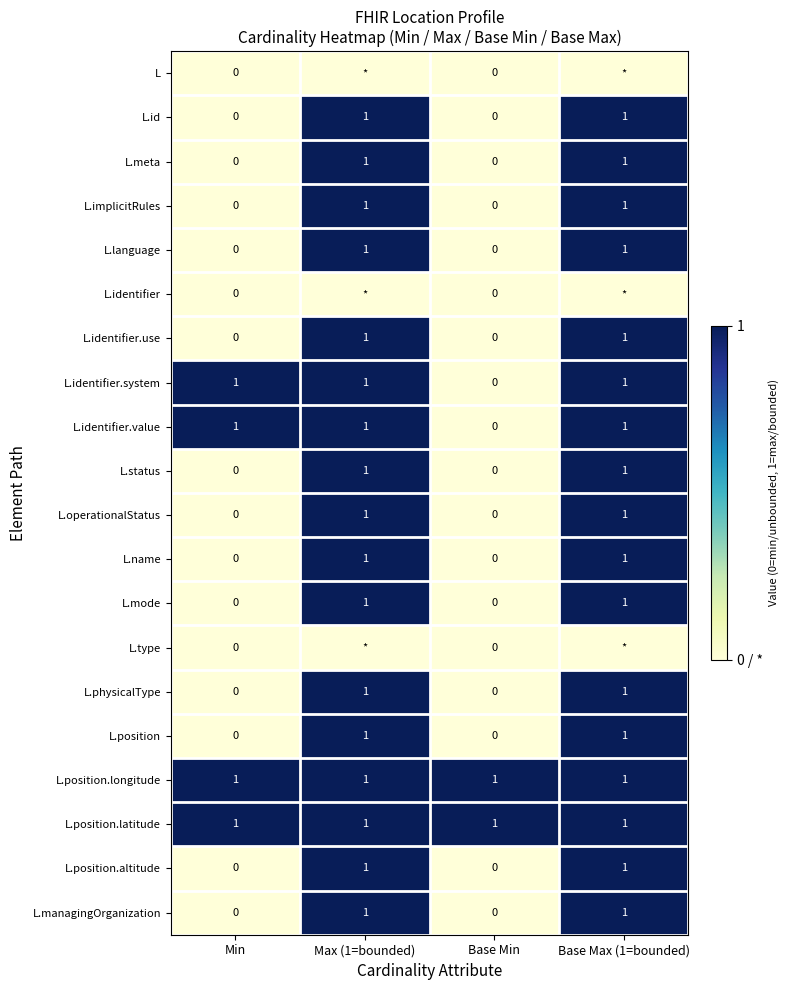

At which label is L.identifier.system closest to 0?

Base Min